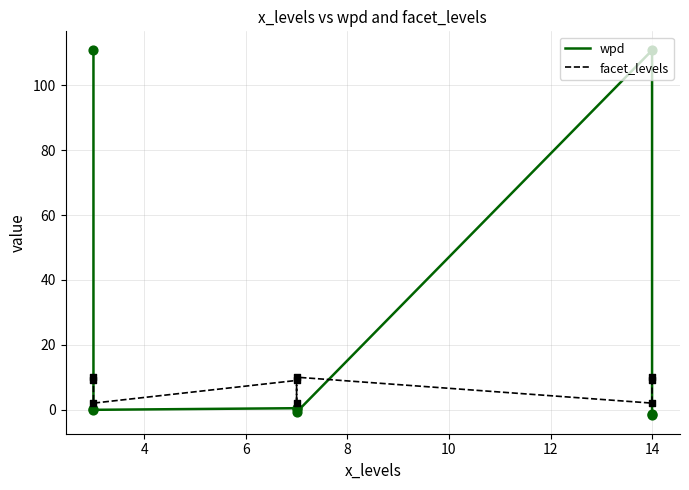

At how many categories does at least one series exceed 47?

2